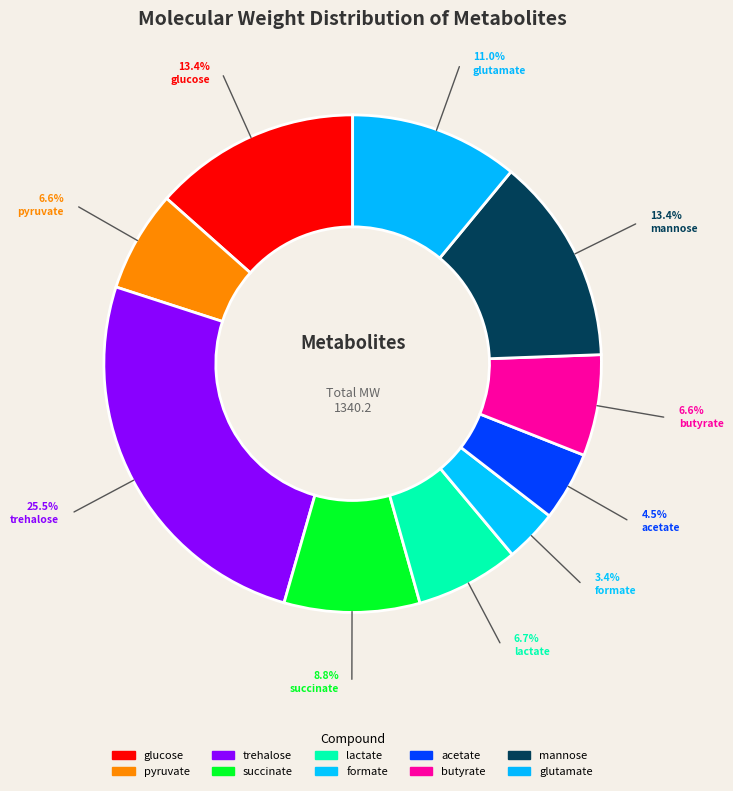

How many segments does this pie chart have?

10